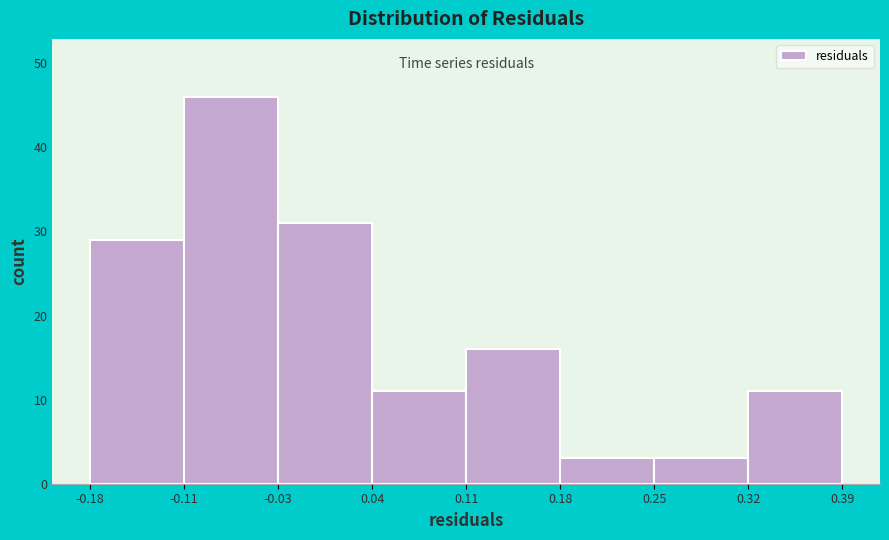

Reading left to right, transcribe this chart: for each bar, give the range it covers on the x-axis and its height. The values are not printed on the chart, so give them approximately, as read against the axis.

-0.18 to -0.11: 29
-0.11 to -0.03: 46
-0.03 to 0.04: 31
0.04 to 0.11: 11
0.11 to 0.18: 16
0.18 to 0.25: 3
0.25 to 0.32: 3
0.32 to 0.39: 11